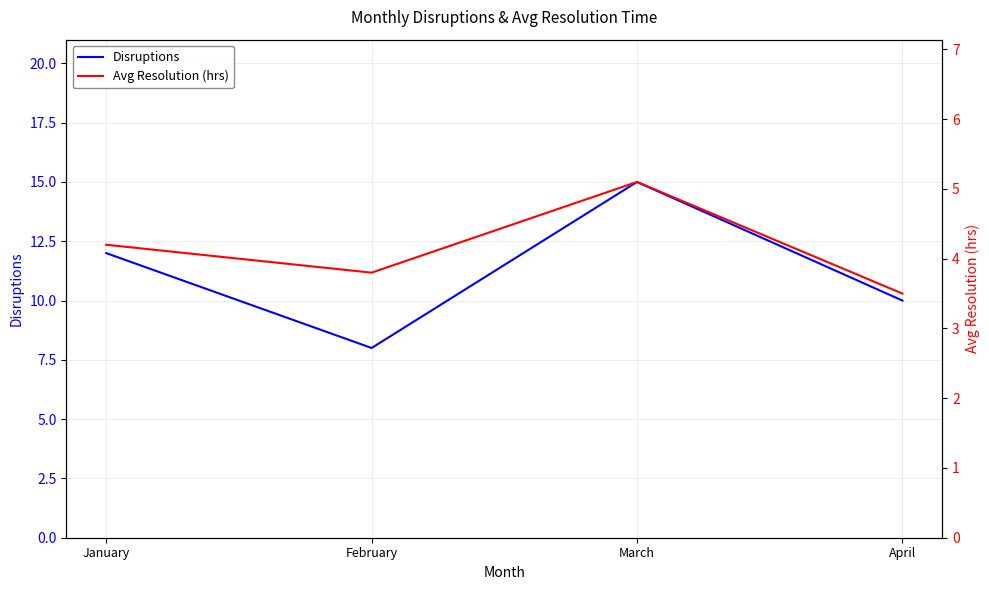

Reading left to right, what are all the values shown in this chart?

Disruptions: 12.0	8.0	15.0	10.0
Avg Resolution (hrs): 4.2	3.8	5.1	3.5